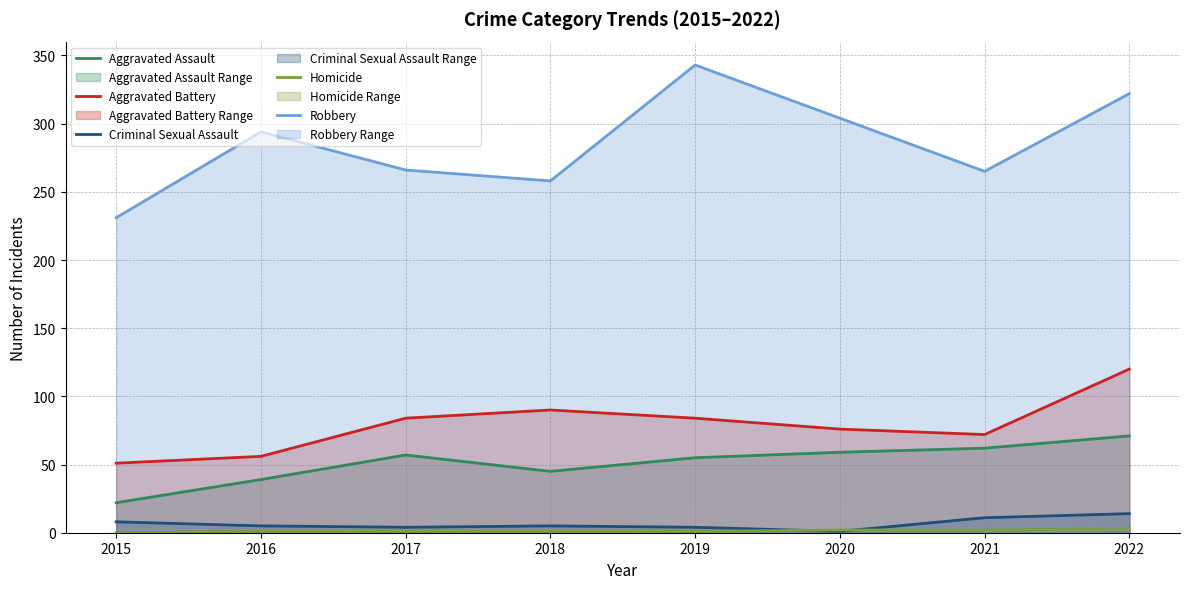

At which category is the sum across all series the highest?

2022